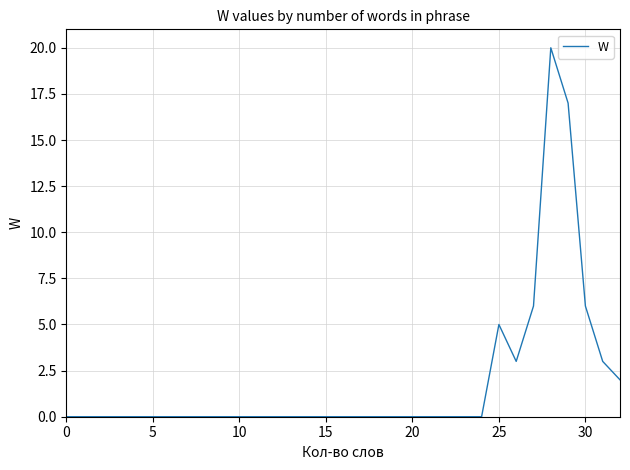

What is the maximum value shown in the chart?

20